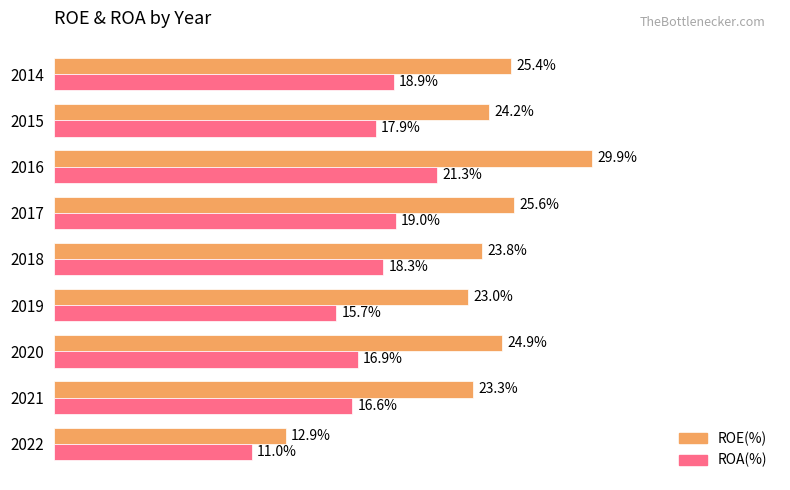

Which series has the widest spread of values?

ROE(%)